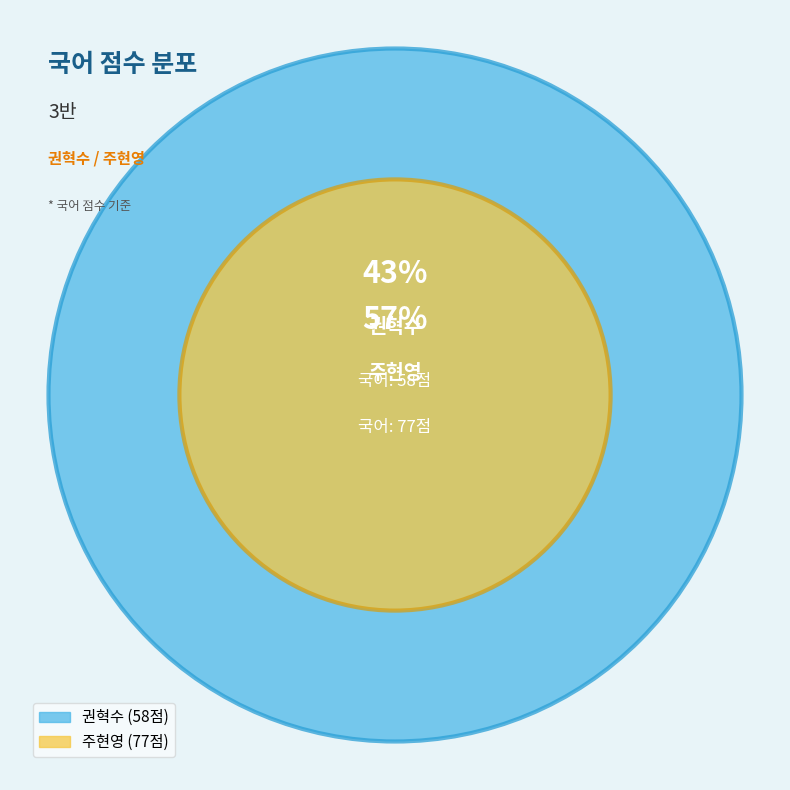

How much of the chart is everything except 주현영?

43.0%